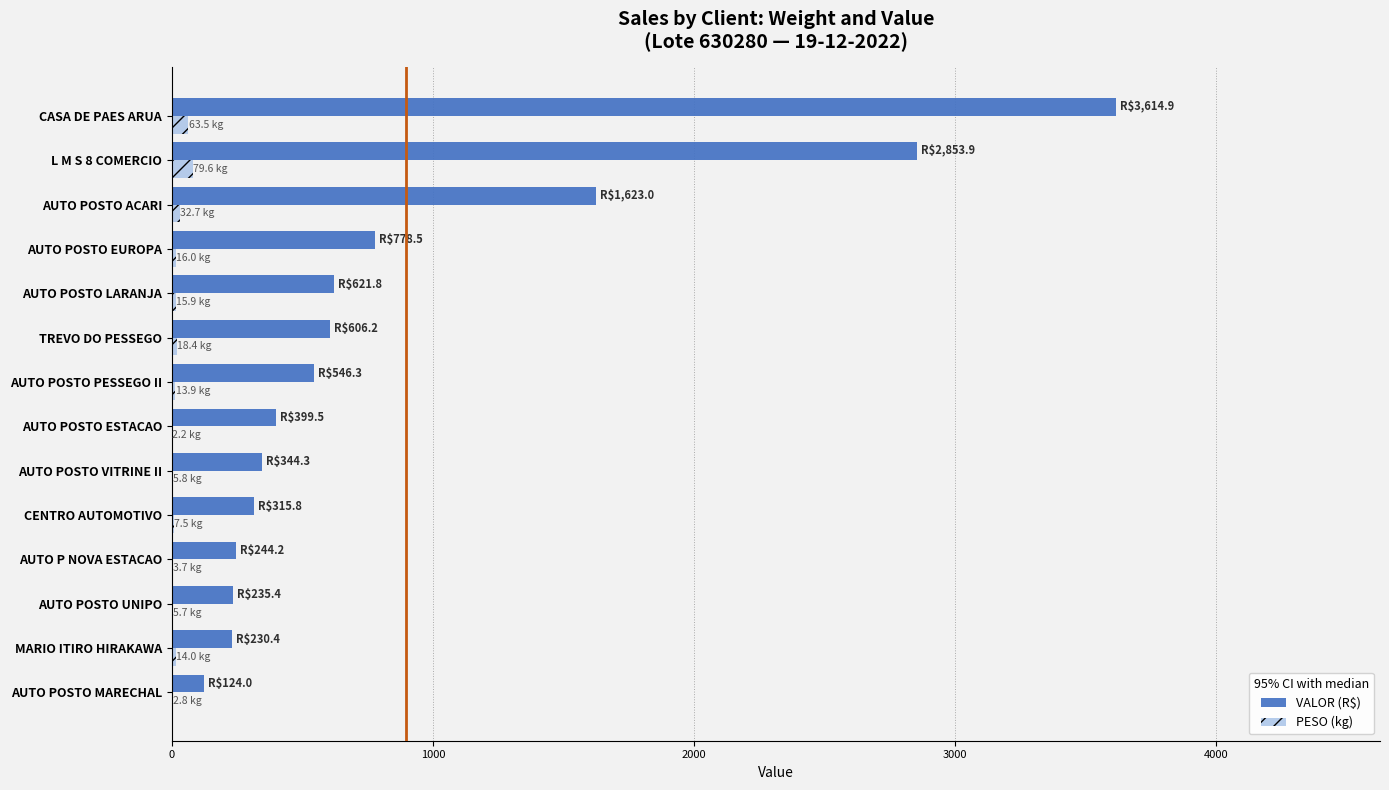

The value of VALOR (R$) at CENTRO AUTOMOTIVO is 489.3. True or false?

False